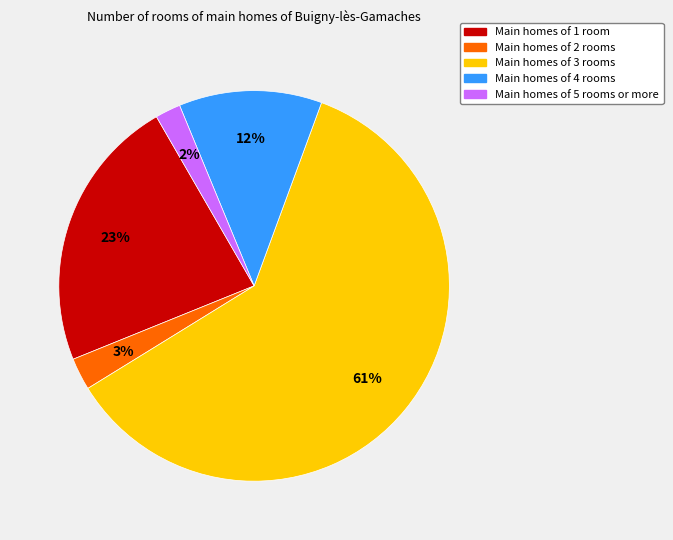

Is there a majority slice in this chart?

Yes